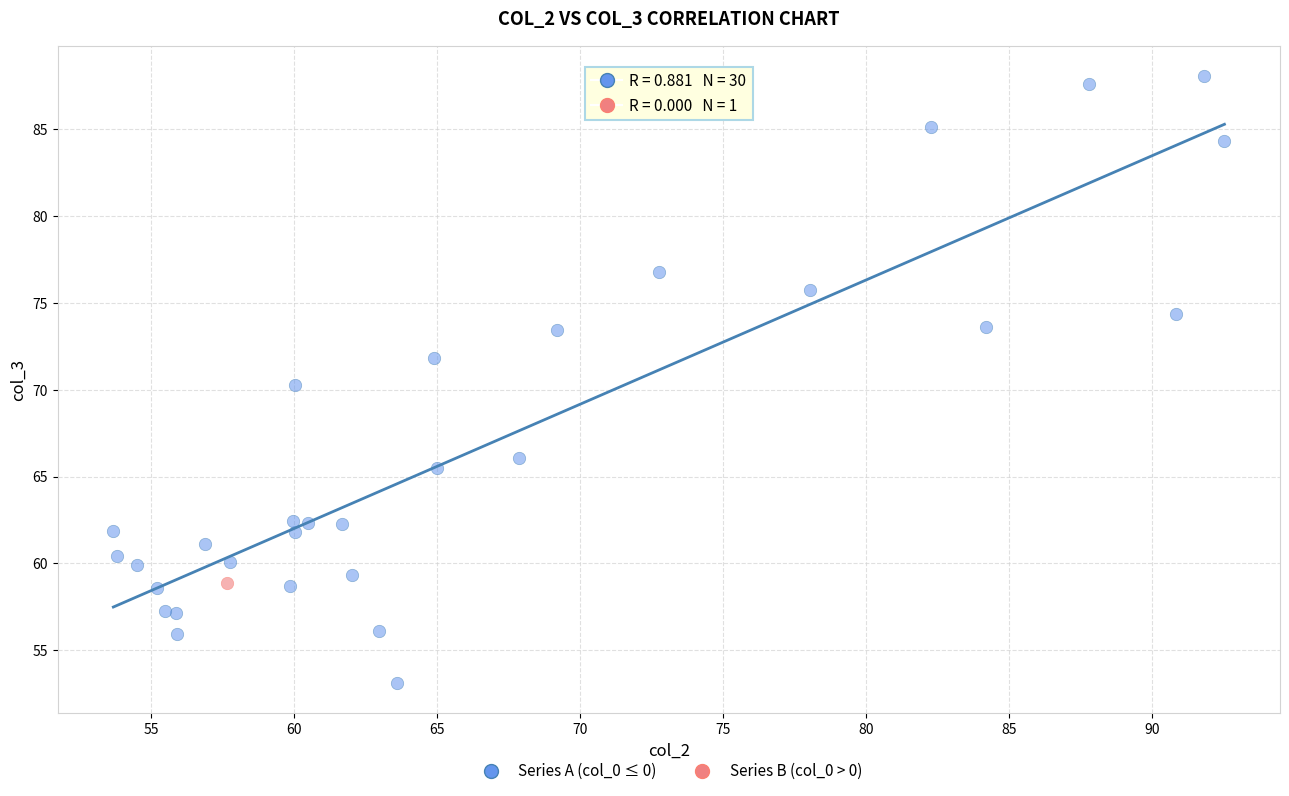

What are all the series names shown in the legend?

Series A (col_0 ≤ 0), Series B (col_0 > 0)